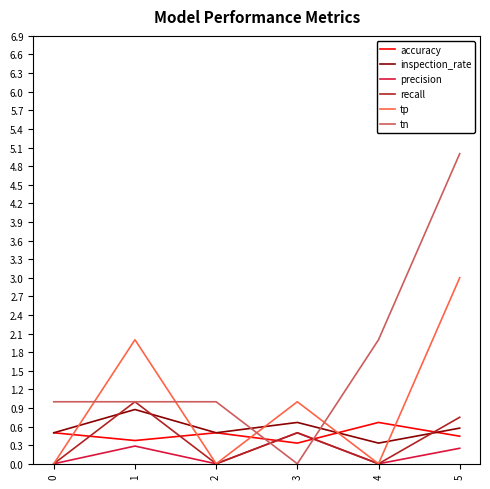

Where do tn and precision first cross each other?

2 and 3